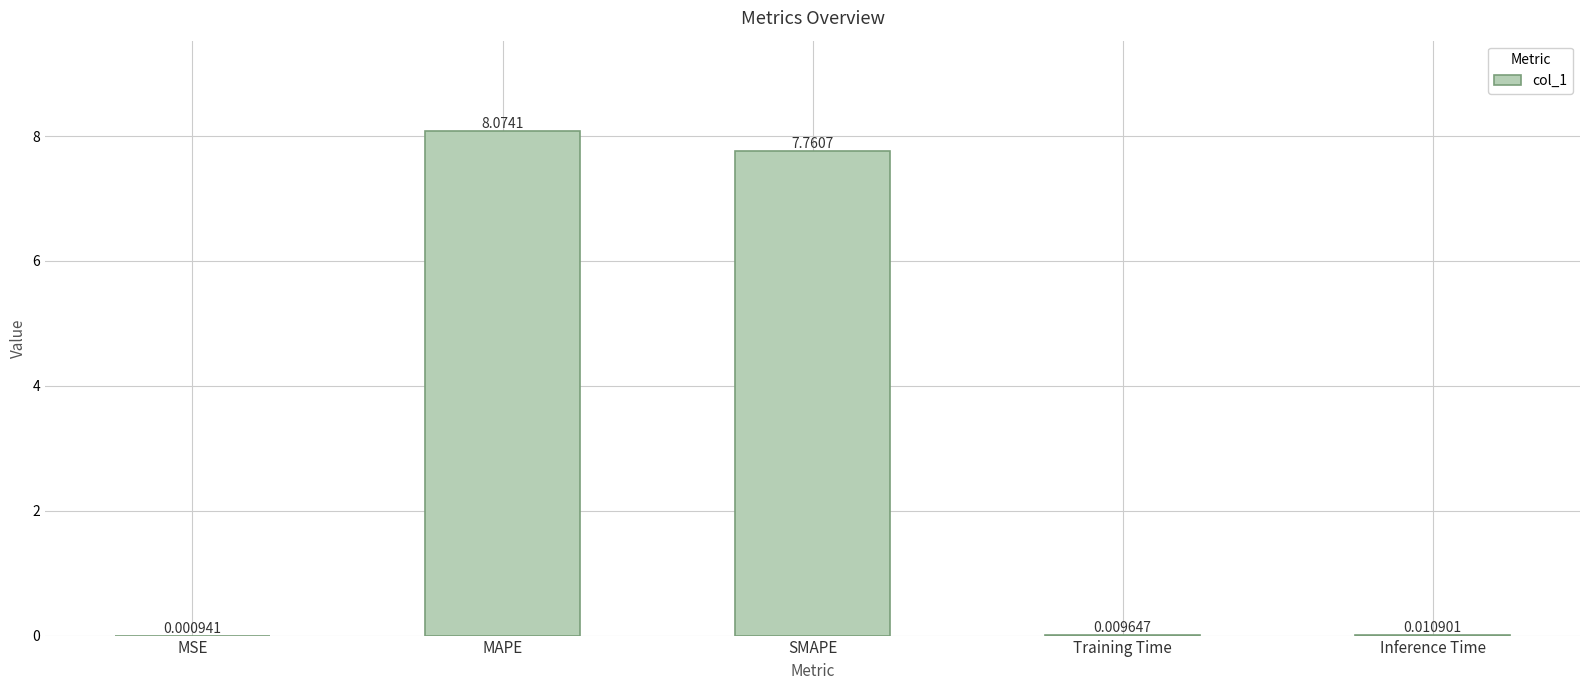

Which label corresponds to the largest value in the chart?

MAPE